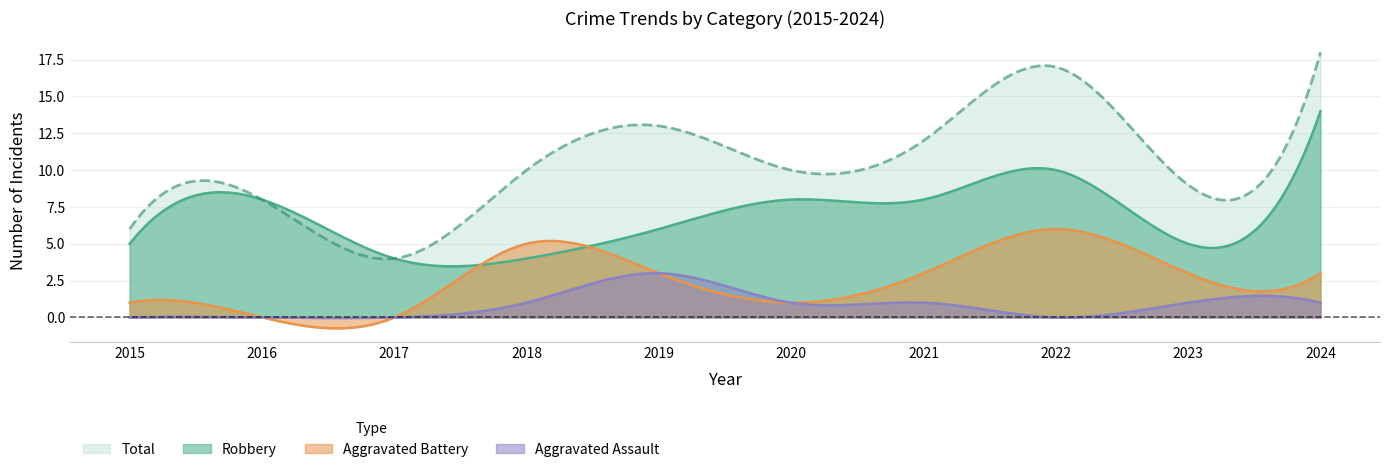

Reading left to right, transcribe all the data shown in this chart.

Robbery: 5	8	4	4	6	8	8	10	5	14
Aggravated Battery: 1	0	0	5	3	1	3	6	3	3
Aggravated Assault: 0	0	0	1	3	1	1	0	1	1
Total: 6	8	4	10	13	10	12	17	9	18